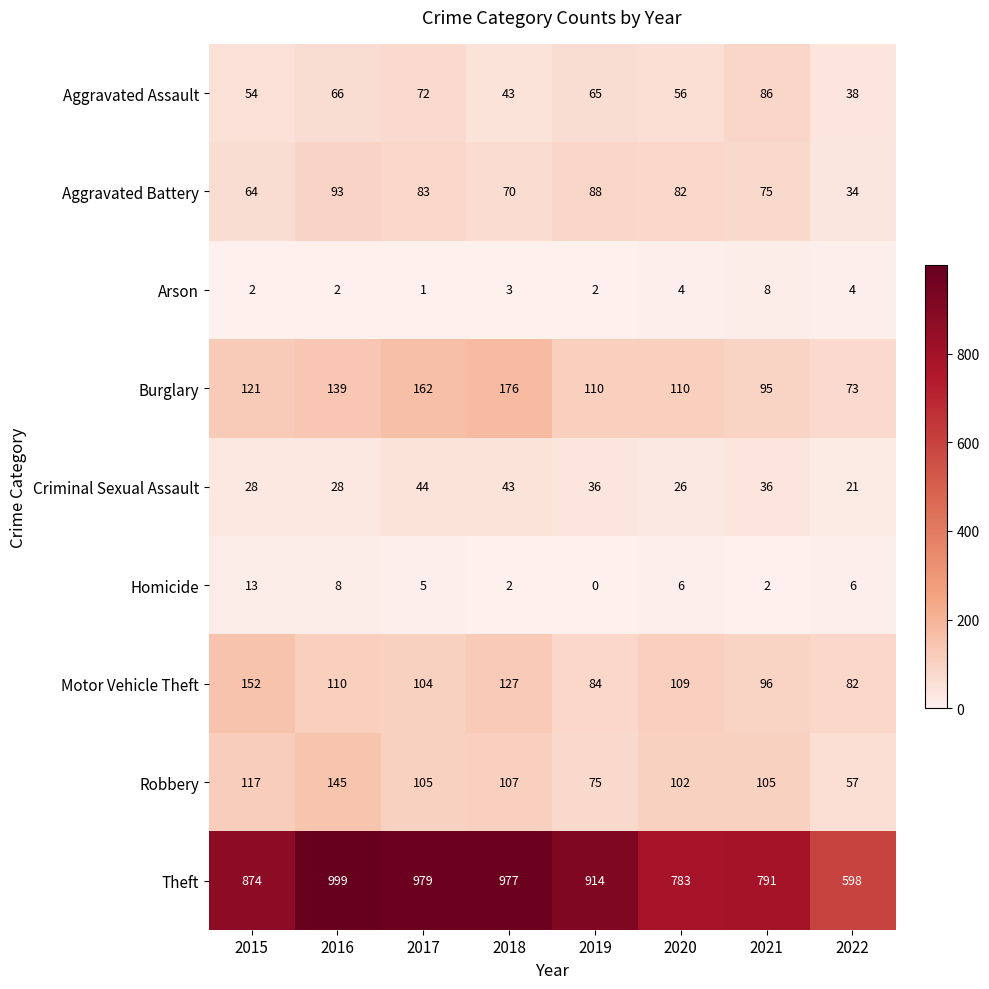

At 2021, list the series in order from largest to smallest.

Theft, Robbery, Motor Vehicle Theft, Burglary, Aggravated Assault, Aggravated Battery, Criminal Sexual Assault, Arson, Homicide